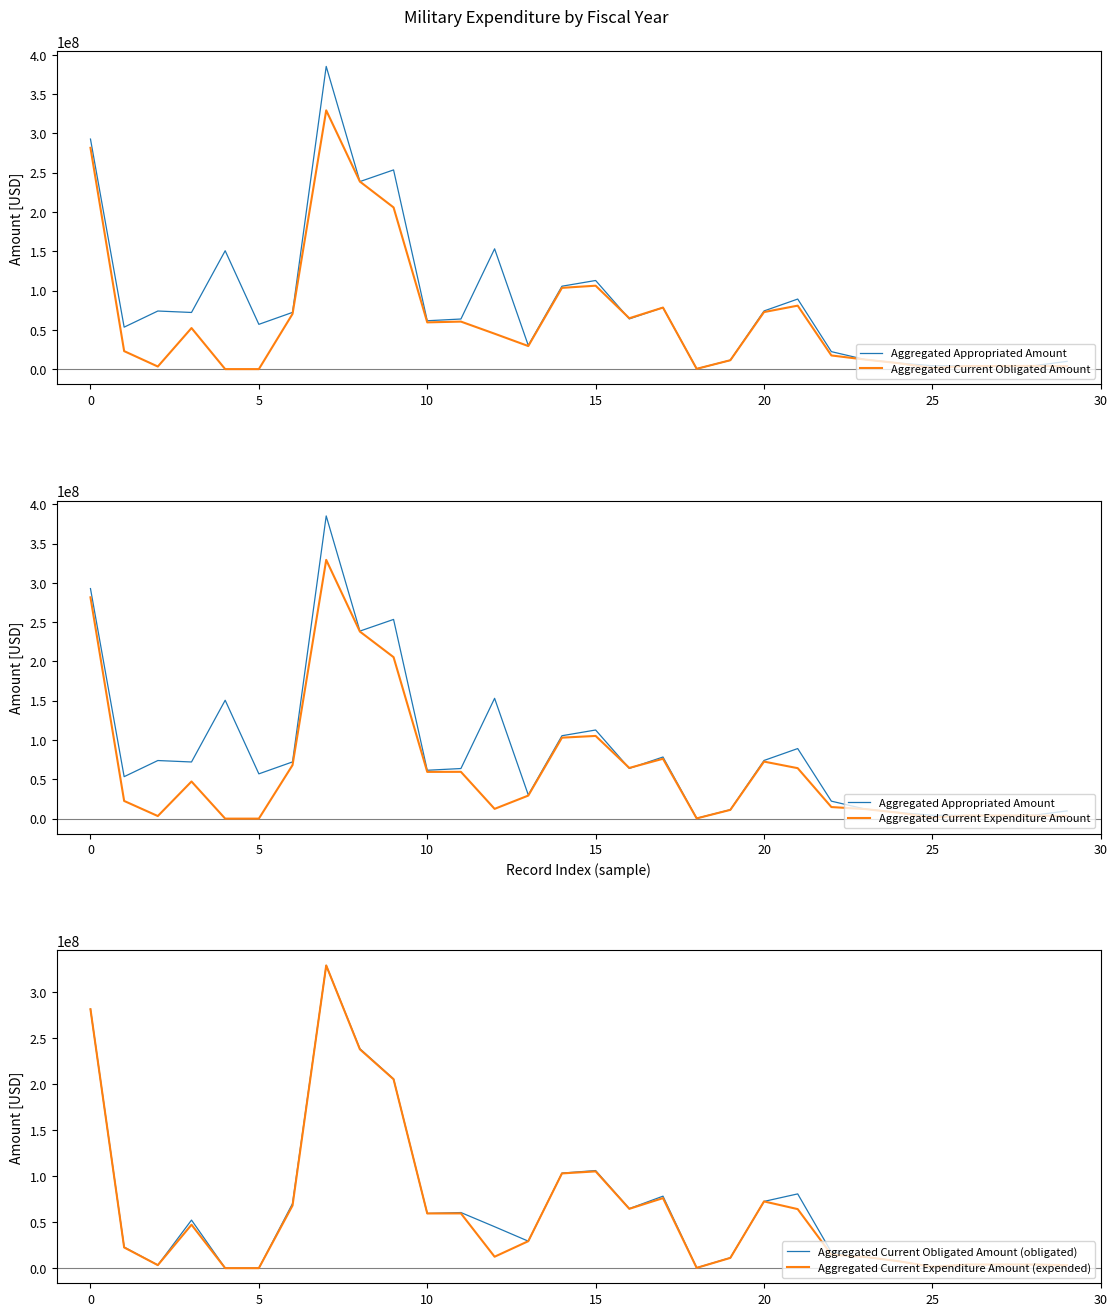

What is the difference between the second highest and second lowest values in the Aggregated Current Obligated Amount series?

281664955